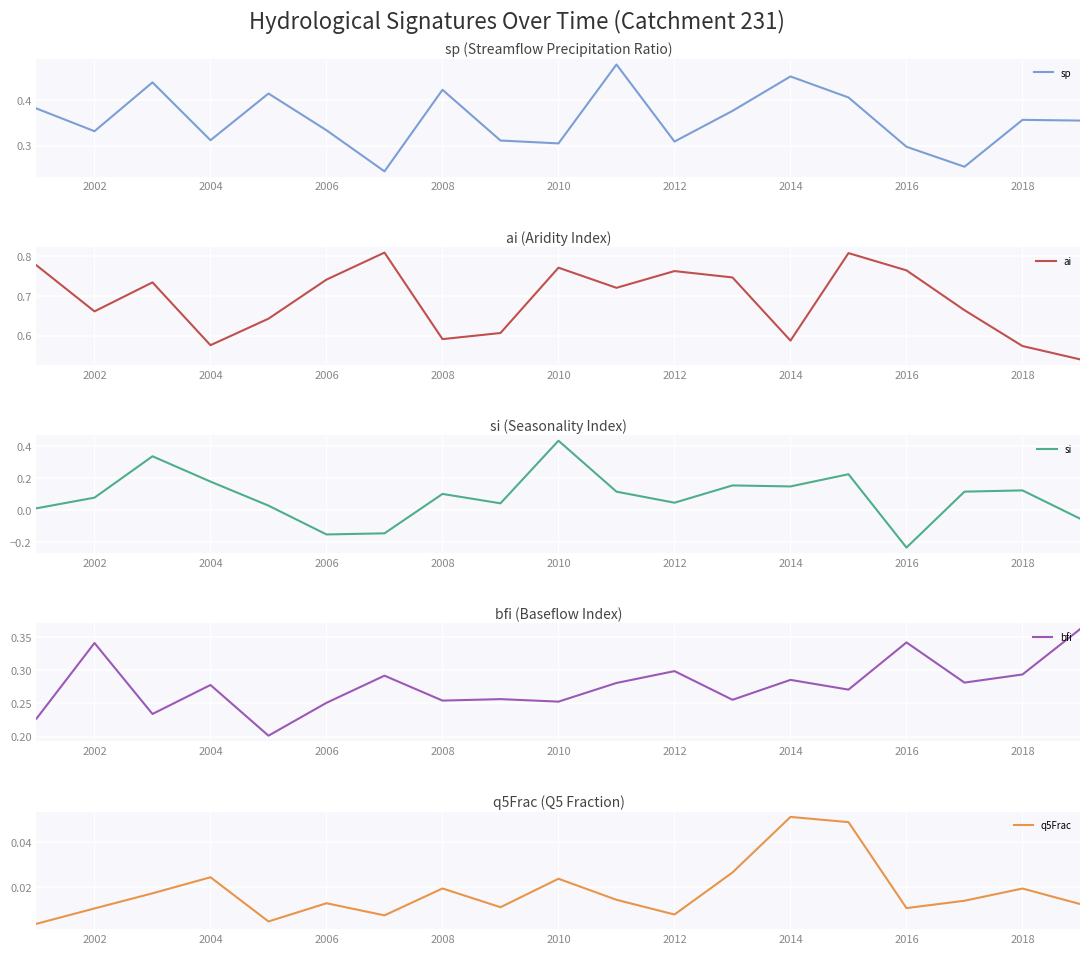

Is this an area chart (filled region under the line)?

No